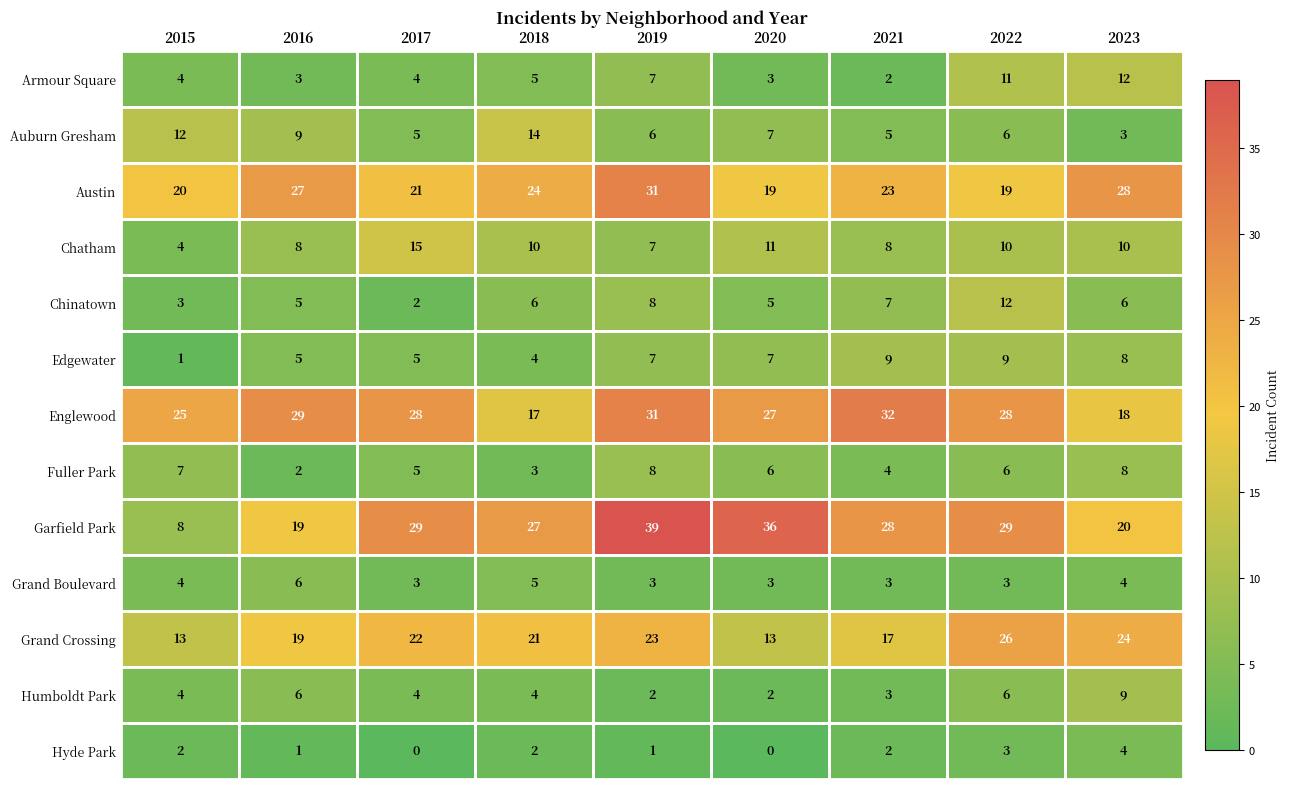

What is the lowest value of the Grand Boulevard series?

3